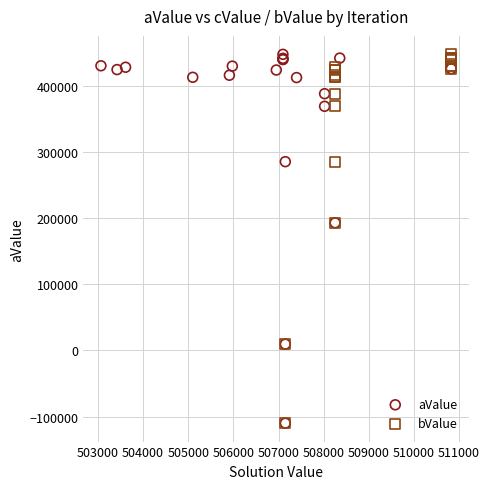

What are all the series names shown in the legend?

aValue, bValue